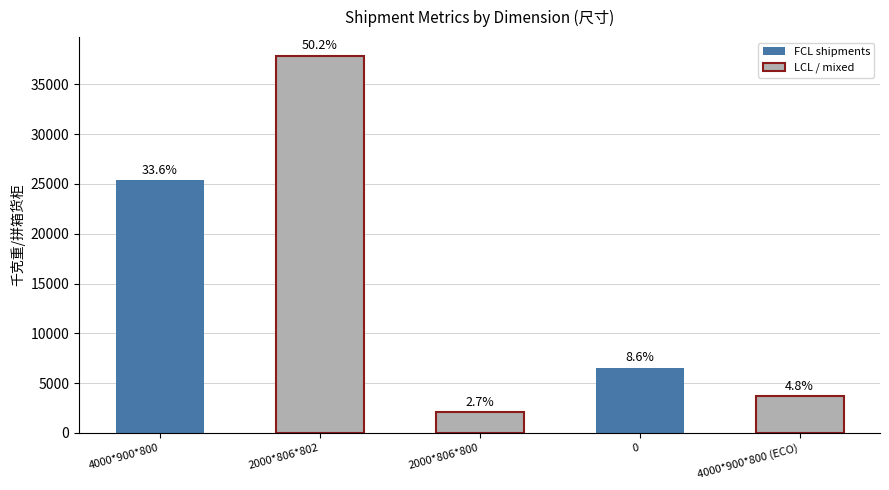

What is the difference between the maximum and minimum values?

35793.7